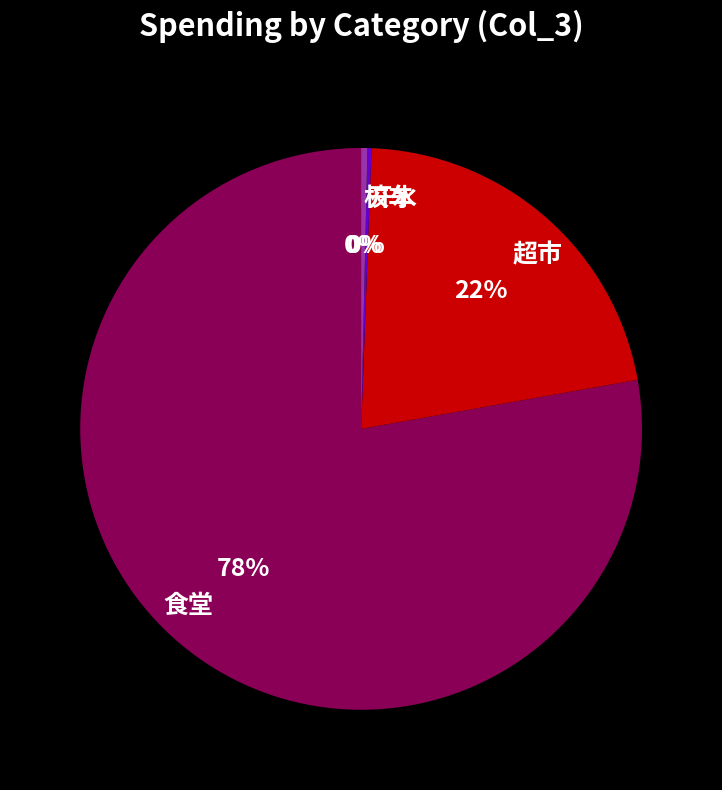

What is the largest slice in the pie chart?

食堂